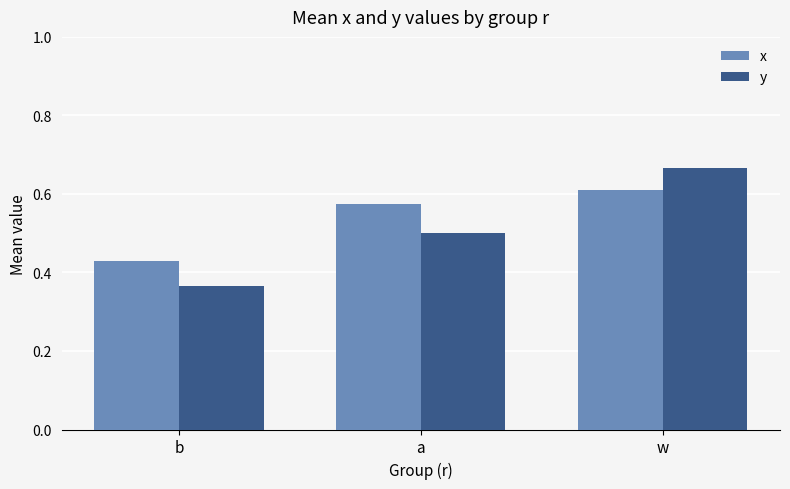

List the series in order of their overall mean, highest first.

x, y